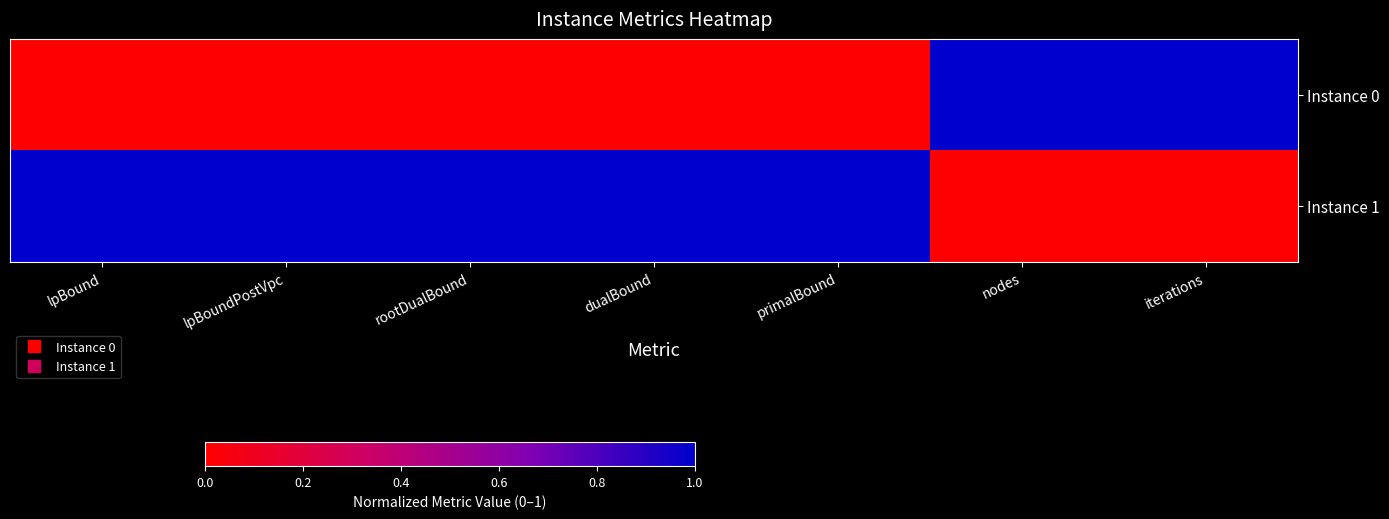

Rank the series by their average value, from lowest to highest.

Instance 0, Instance 1